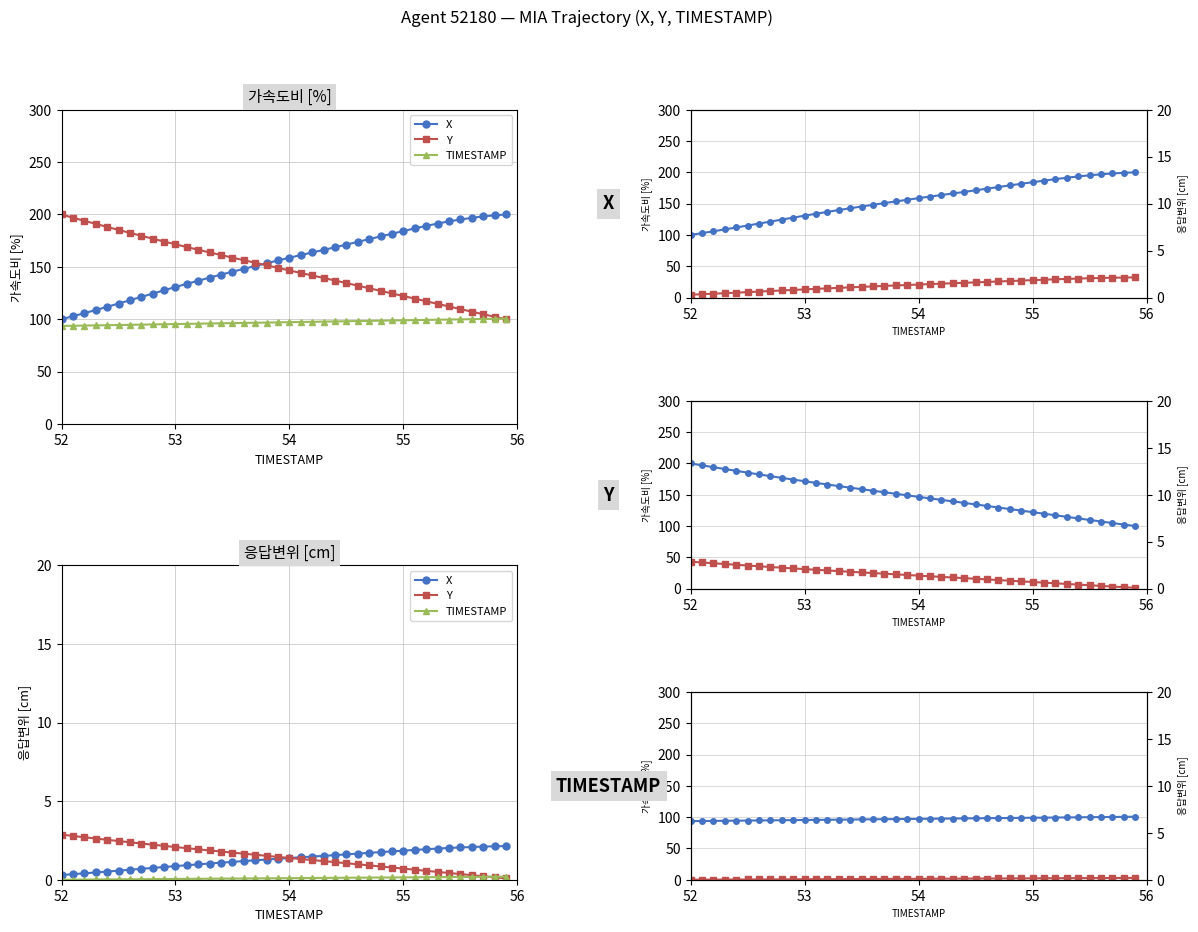

What is the value of the Y point at the 20th from the left?

149.0